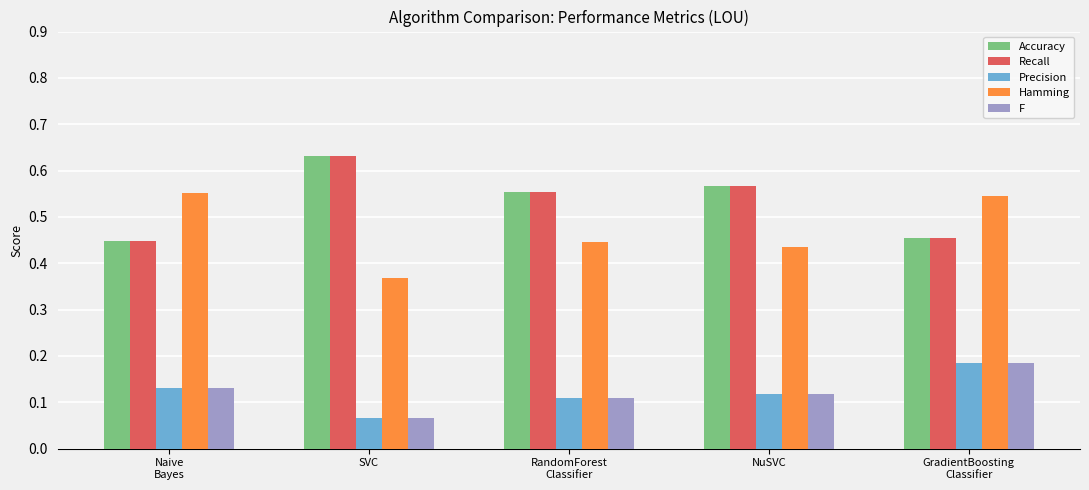

What is the total value across all series at NuSVC?

1.8